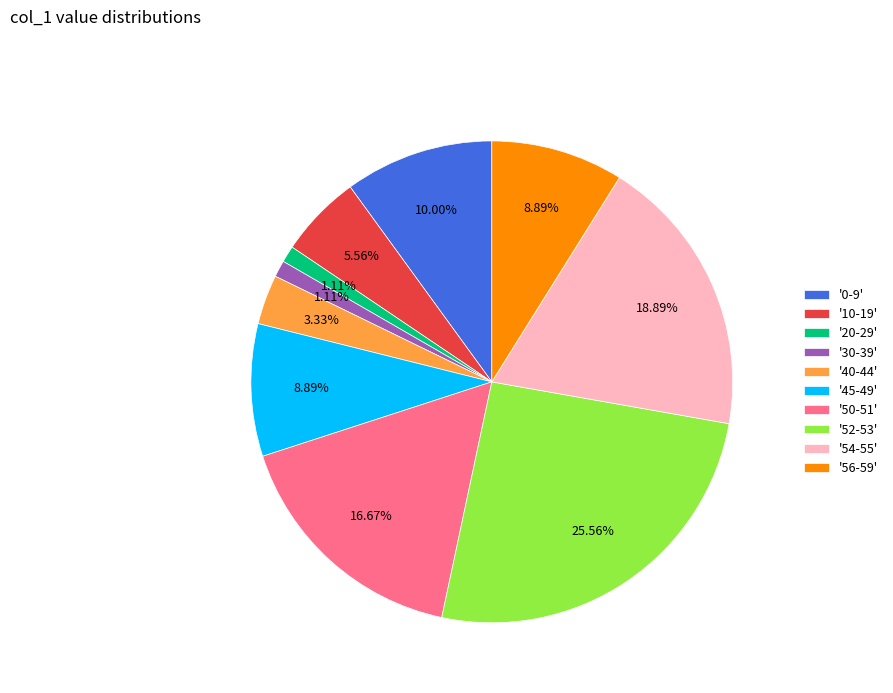

How many slices are in this pie chart?

10